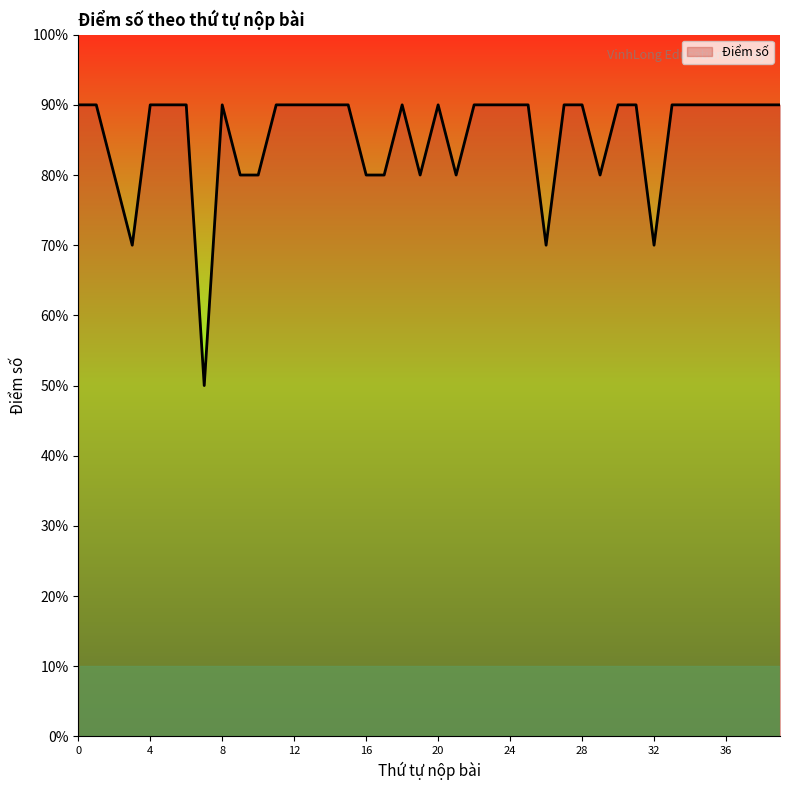

Count the values in the range 8 to 9.

36